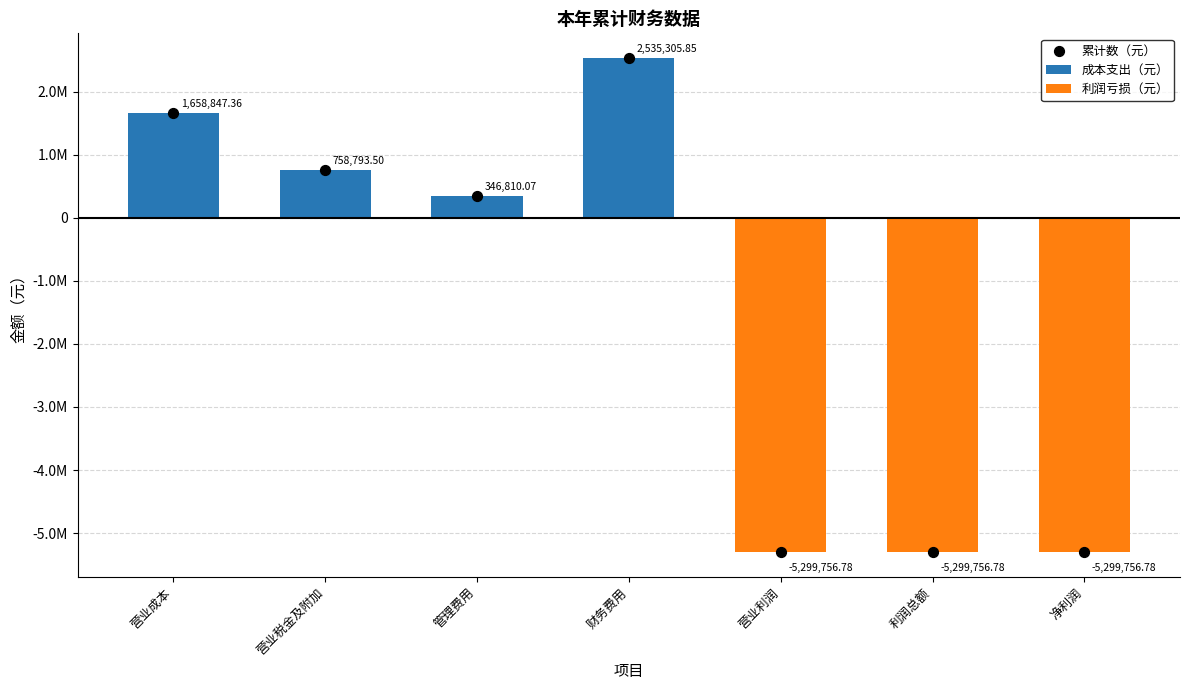

Which series has the largest total across all categories?

成本支出（元）